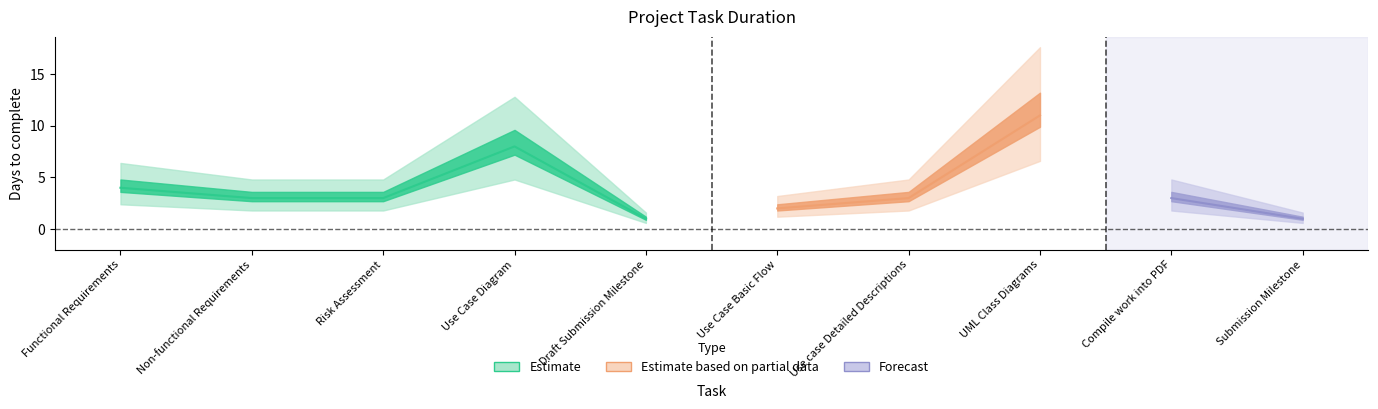

What is the difference between the values at Risk Assessment and Submission Milestone?

2